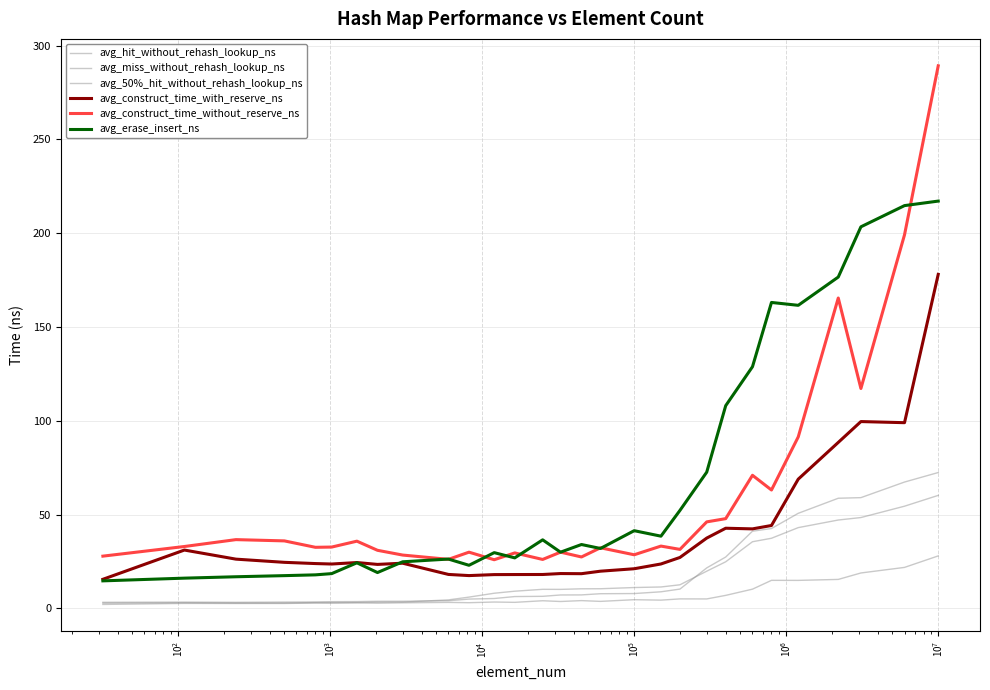

True or false: avg_hit_without_rehash_lookup_ns and avg_construct_time_without_reserve_ns intersect in this chart.

False